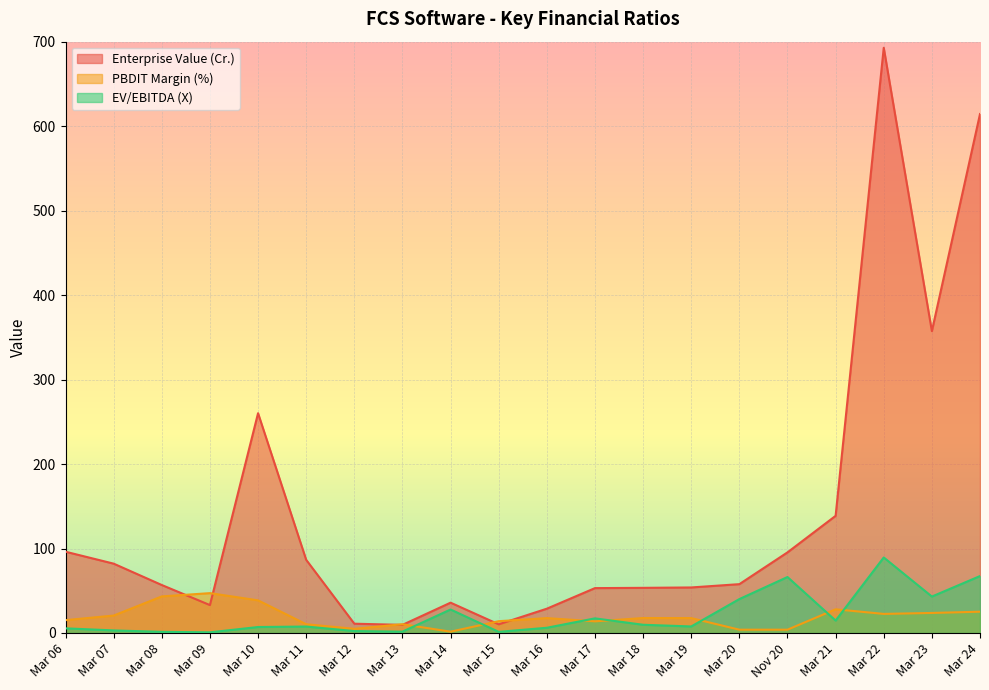

Between Mar 15 and Mar 10, which is larger?

Mar 10